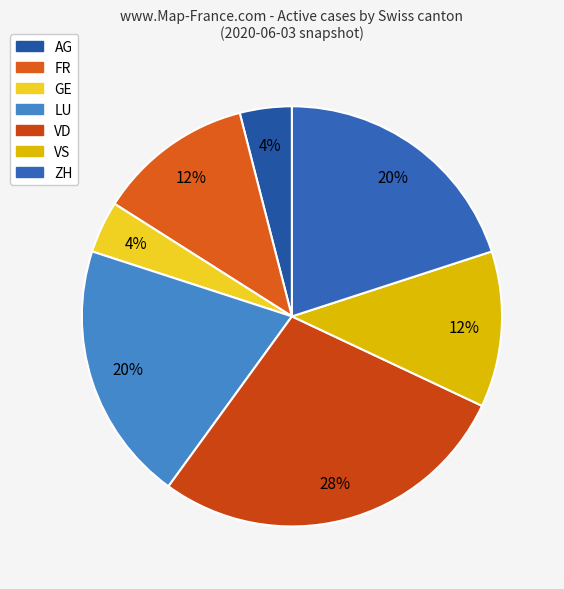

Count the number of slices in the pie.

7